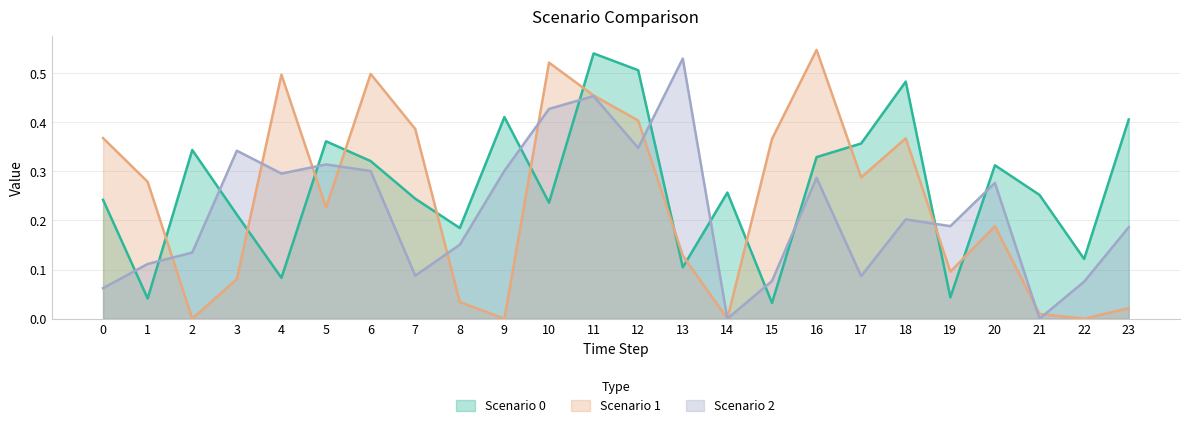

Reading right to left, transcribe all the data shown in this chart.

Scenario 0: 0.4	0.1	0.3	0.3	0.0	0.5	0.4	0.3	0.0	0.3	0.1	0.5	0.5	0.2	0.4	0.2	0.2	0.3	0.4	0.1	0.2	0.3	0.0	0.2
Scenario 1: 0.0	0.0	0.0	0.2	0.1	0.4	0.3	0.5	0.4	0.0	0.1	0.4	0.5	0.5	0.0	0.0	0.4	0.5	0.2	0.5	0.1	0.0	0.3	0.4
Scenario 2: 0.2	0.1	0.0	0.3	0.2	0.2	0.1	0.3	0.1	0.0	0.5	0.3	0.5	0.4	0.3	0.2	0.1	0.3	0.3	0.3	0.3	0.1	0.1	0.1